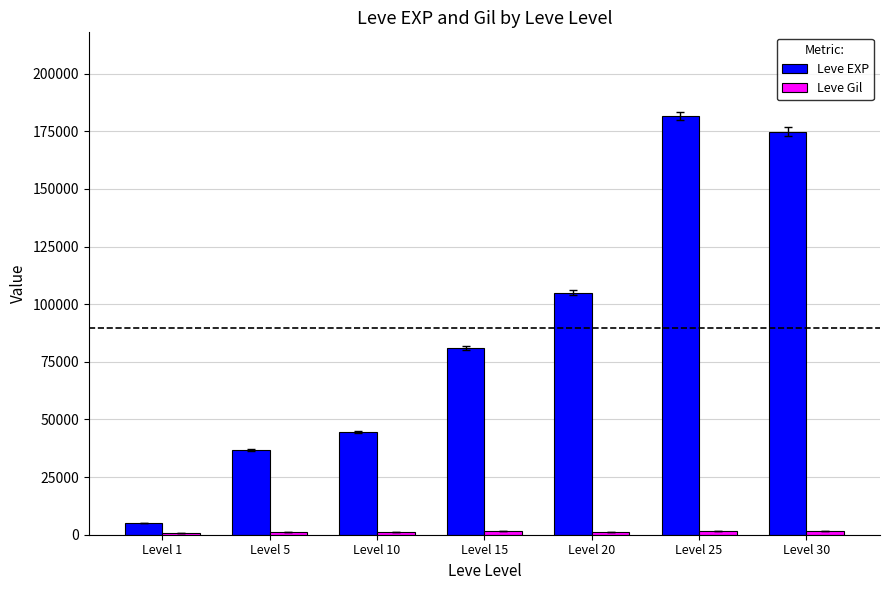

Which series has the largest range (max minus min)?

Leve EXP